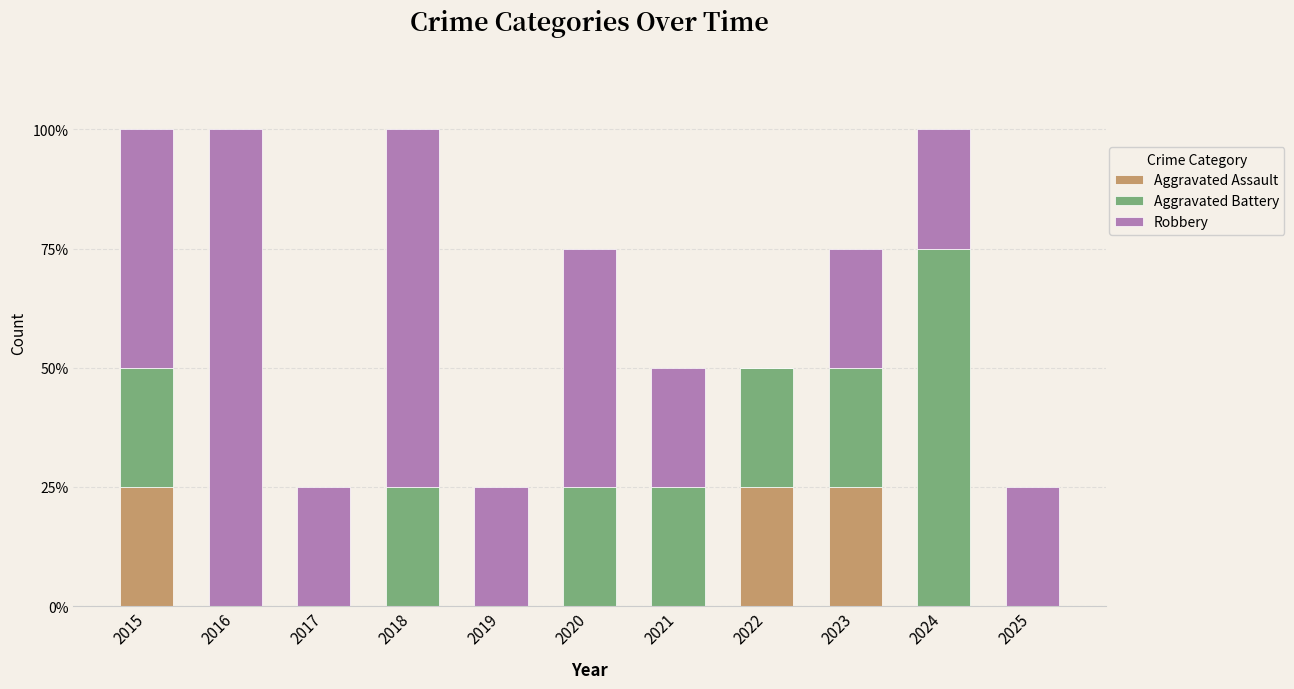

The value of Aggravated Battery at 2025 is -2. True or false?

False